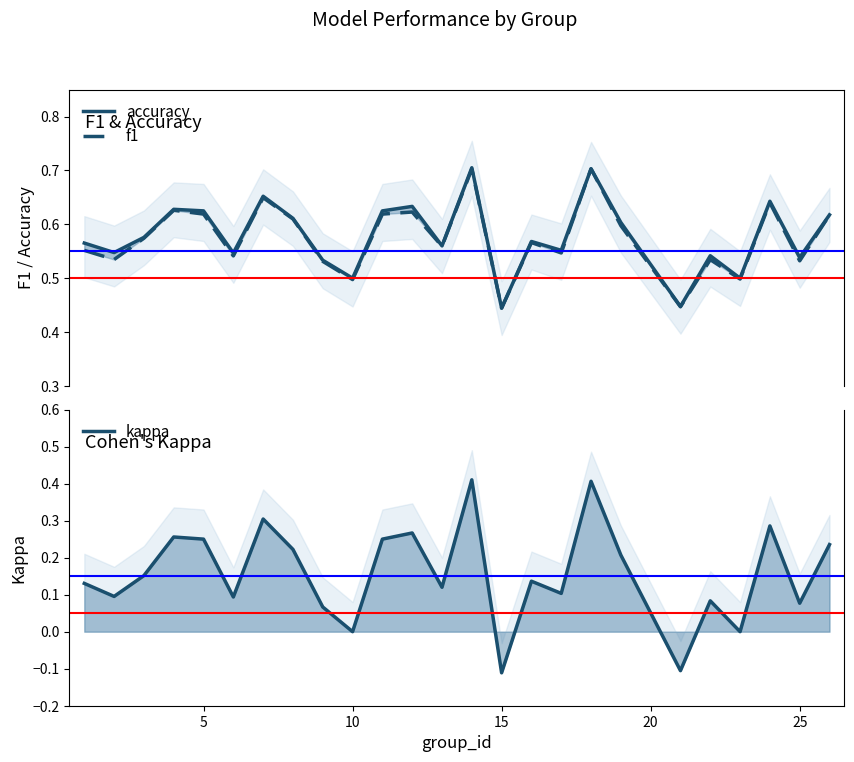

Which series has the largest total across all categories?

accuracy